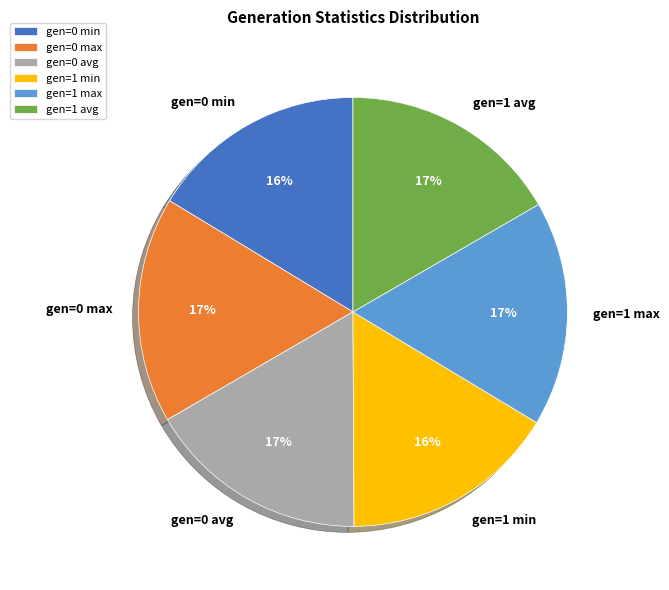

To the nearest percent, what percentage of the pie is gen=1 min?

16%